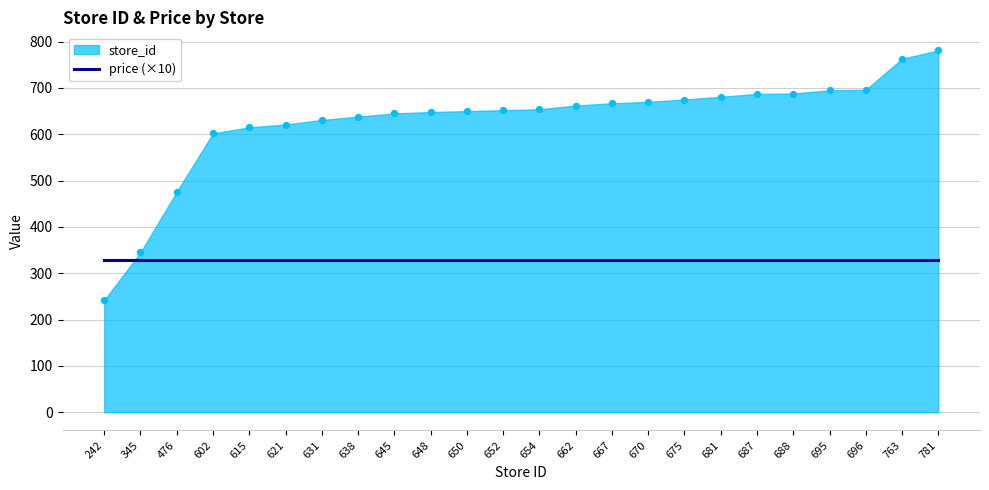

What is the change in value from 652 to 681?

+29